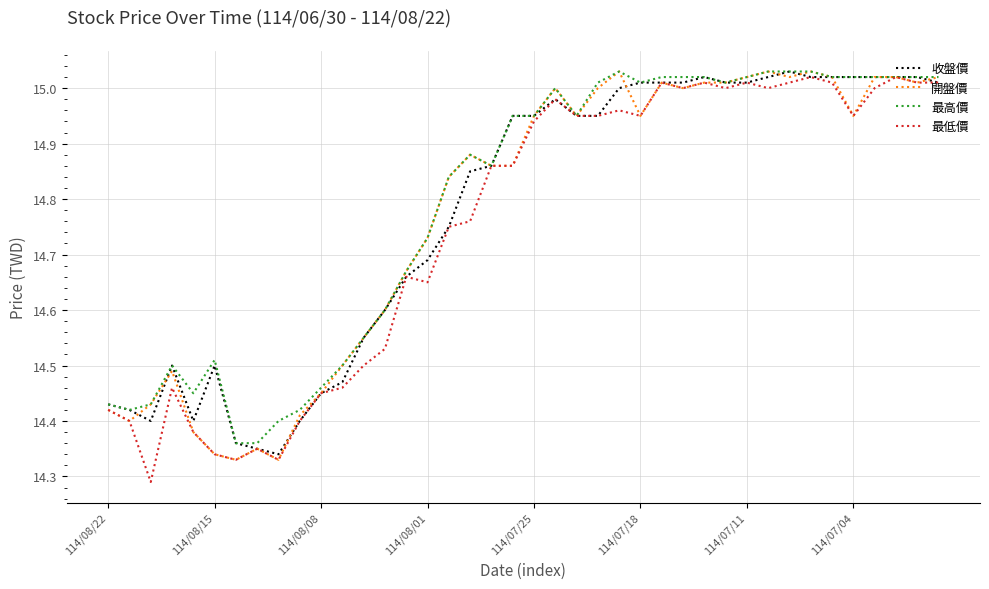

What are all the series names shown in the legend?

收盤價, 開盤價, 最高價, 最低價